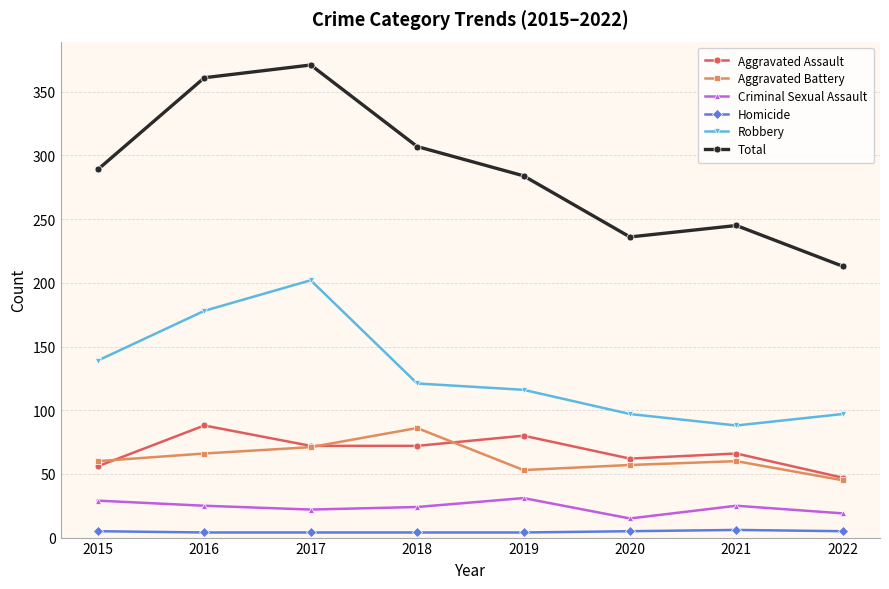

List the labels in order of Total value, smallest first.

2022, 2020, 2021, 2019, 2015, 2018, 2016, 2017